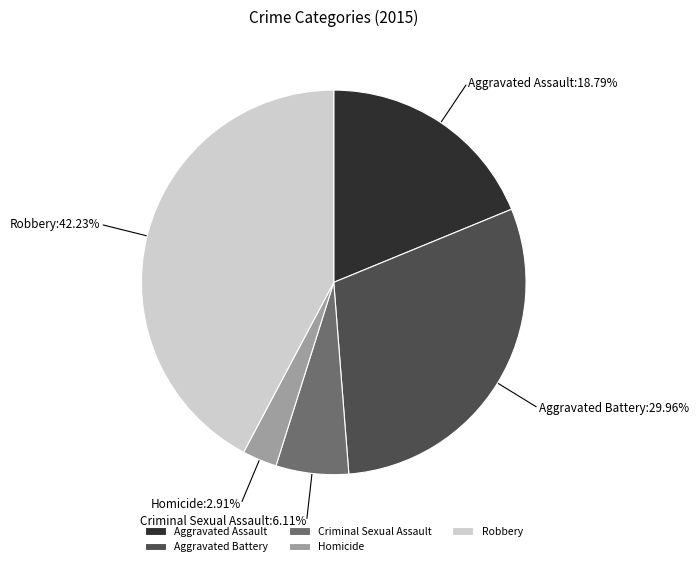

How many segments does this pie chart have?

5